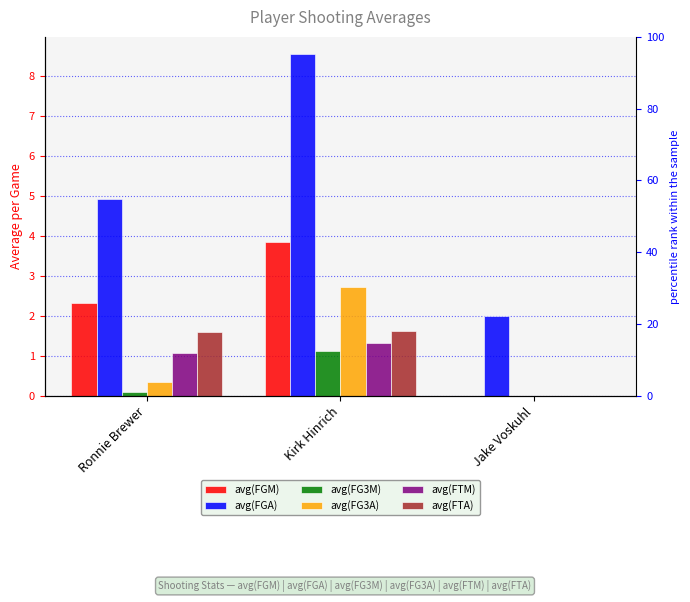

Which series has the largest total across all categories?

avg(FGA)